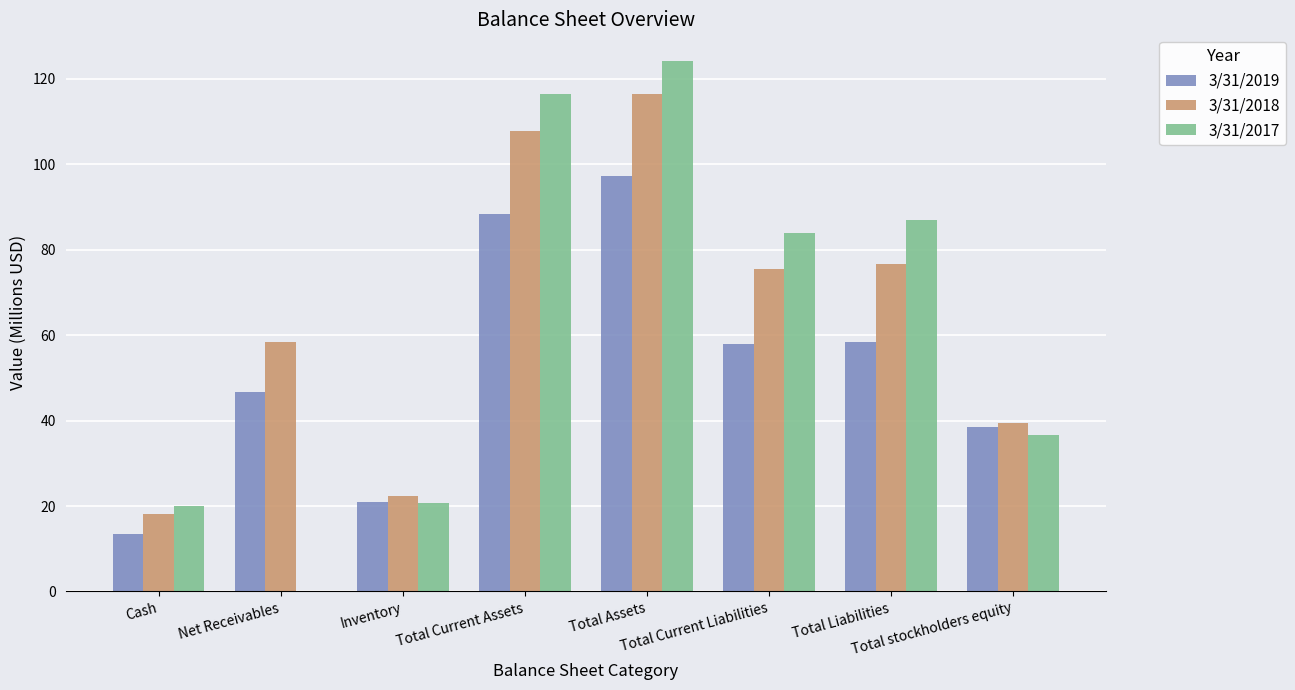

At which category does the chart reach its peak across all series?

Total Assets